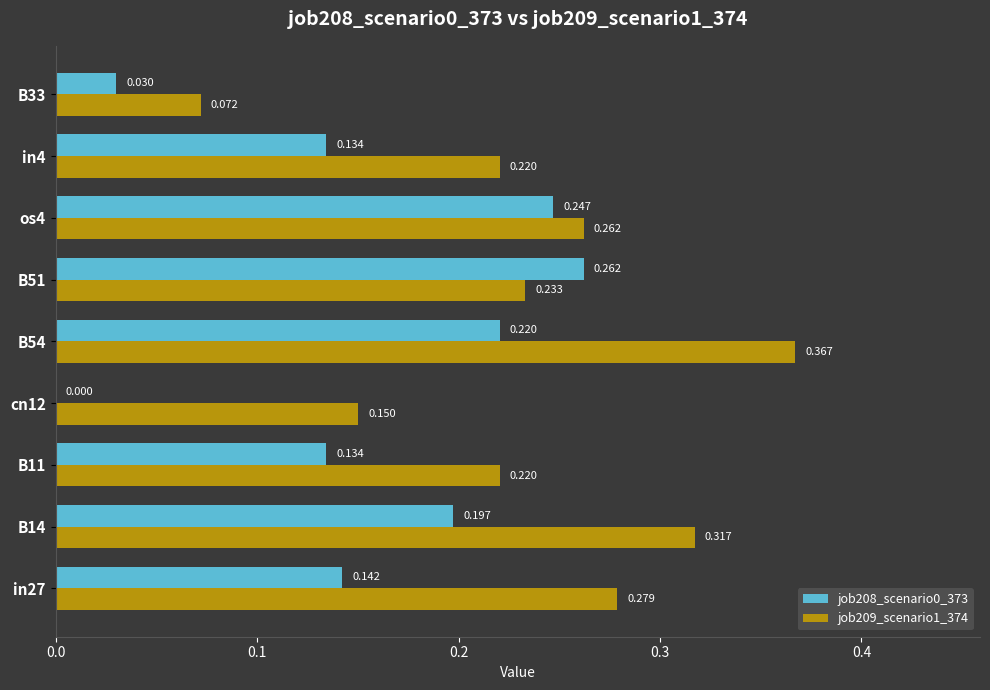

Is the value of job208_scenario0_373 at B11 greater than the value of job209_scenario1_374 at B11?

No